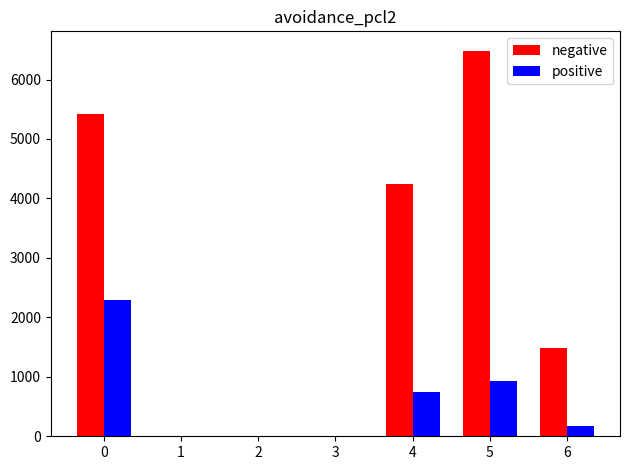

What is the greatest value displayed?

6486.0